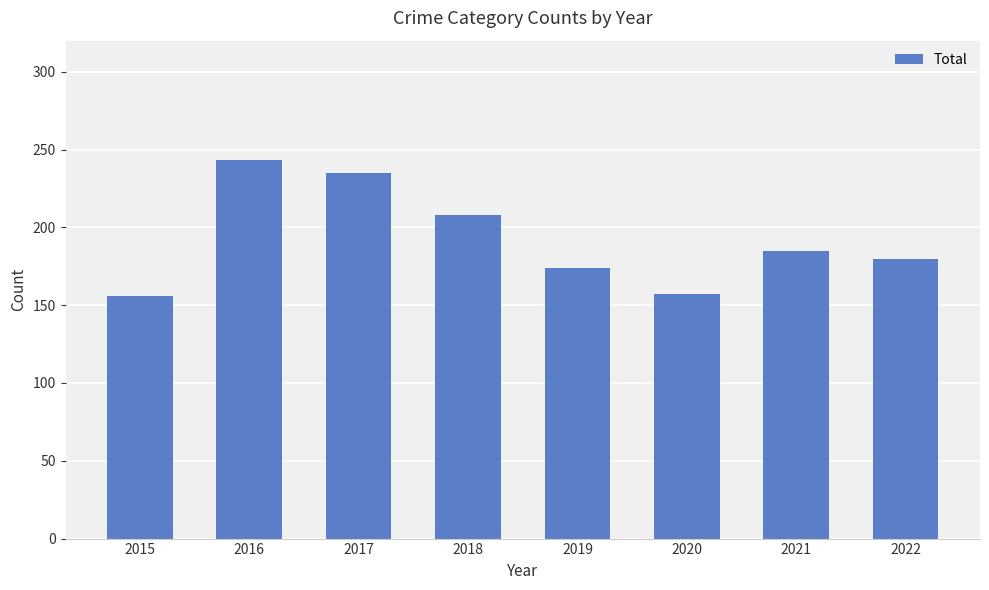

Approximately how many times larger is the value at 2015 compared to 2022?

0.9